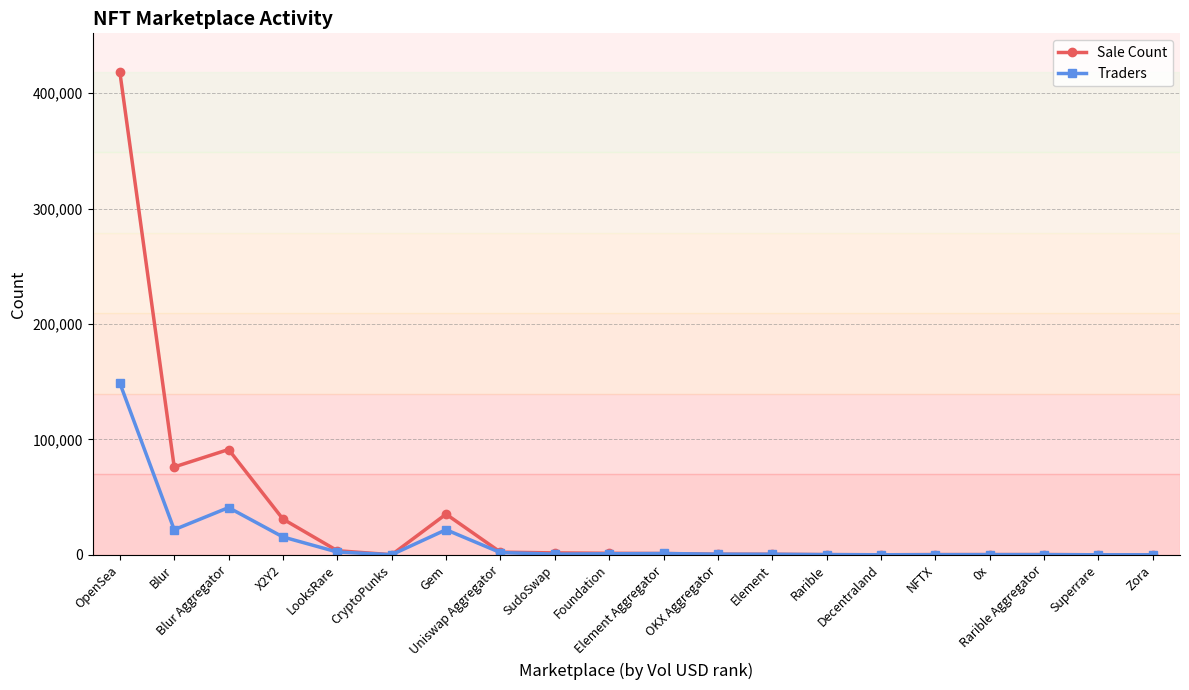

True or false: Sale Count has more than 0 interior local peaks.

True